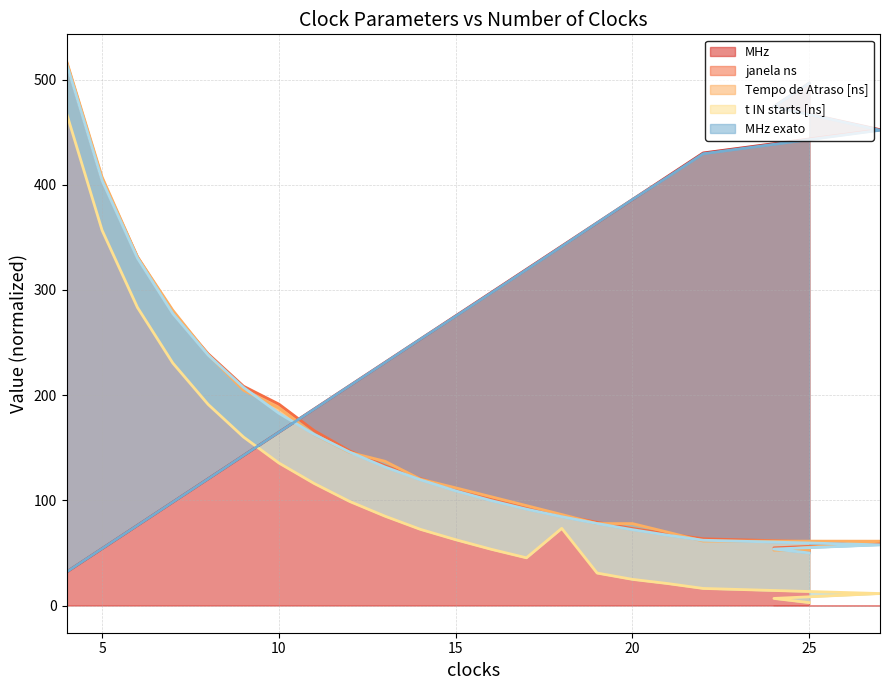

How many data points does each series have?

22